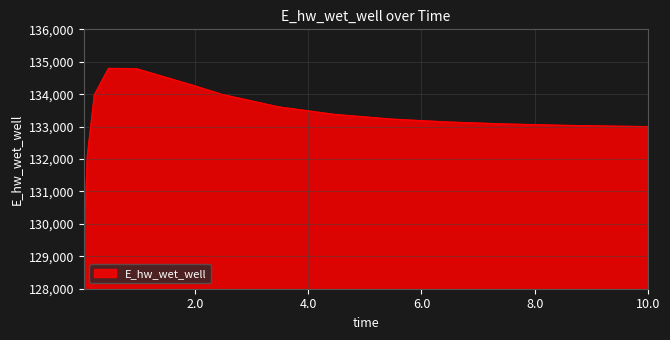

What is the minimum value shown in the chart?

129132.0